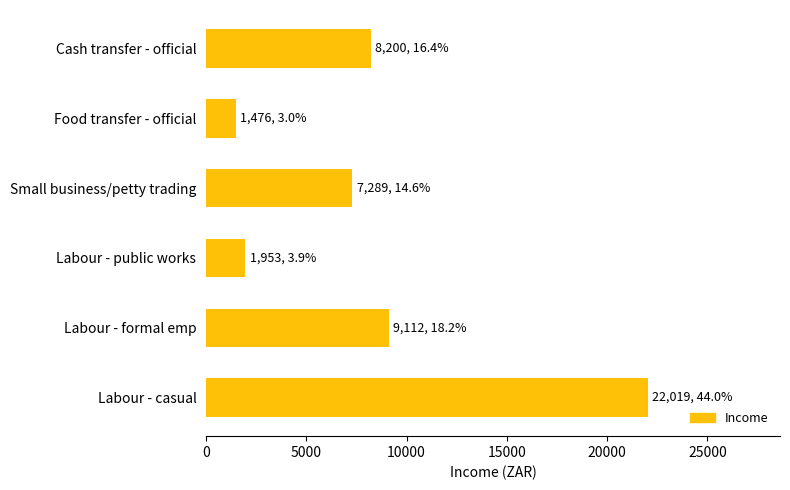

Reading top to bottom, transcribe all the data shown in this chart.

Cash transfer - official=8200.4	Food transfer - official=1476.5	Small business/petty trading=7289.2	Labour - public works=1952.9	Labour - formal emp=9111.5	Labour - casual=22019.5